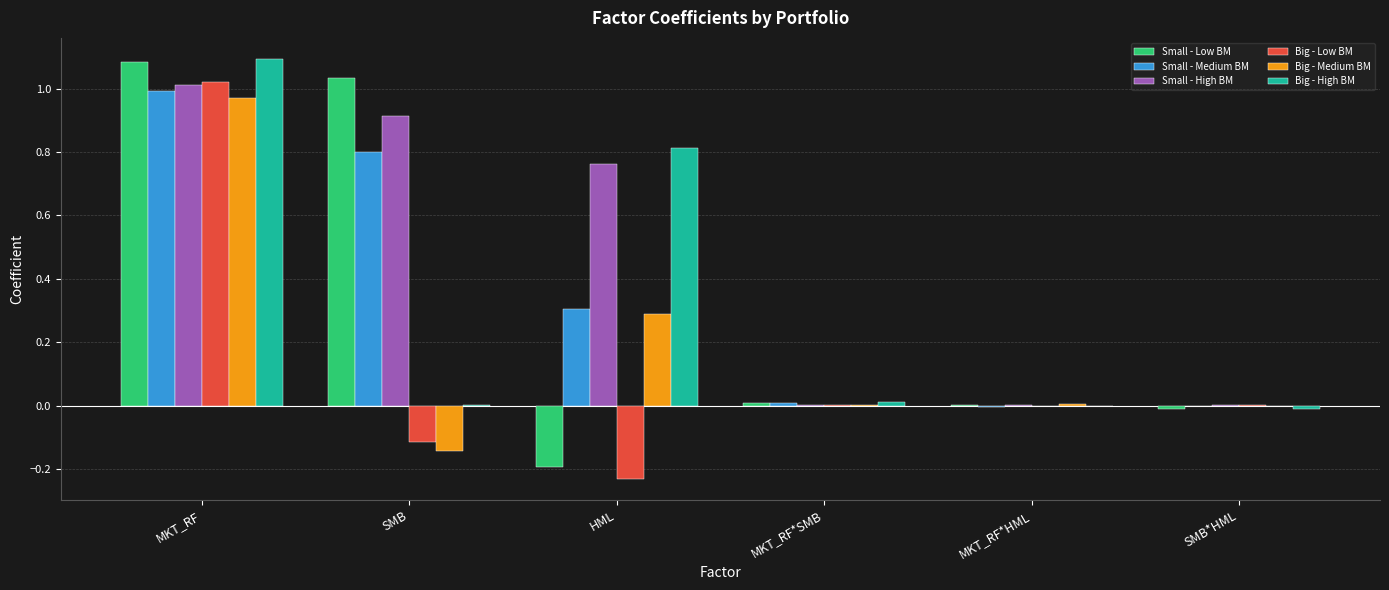

What is the average value of the Big - High BM series?

0.3